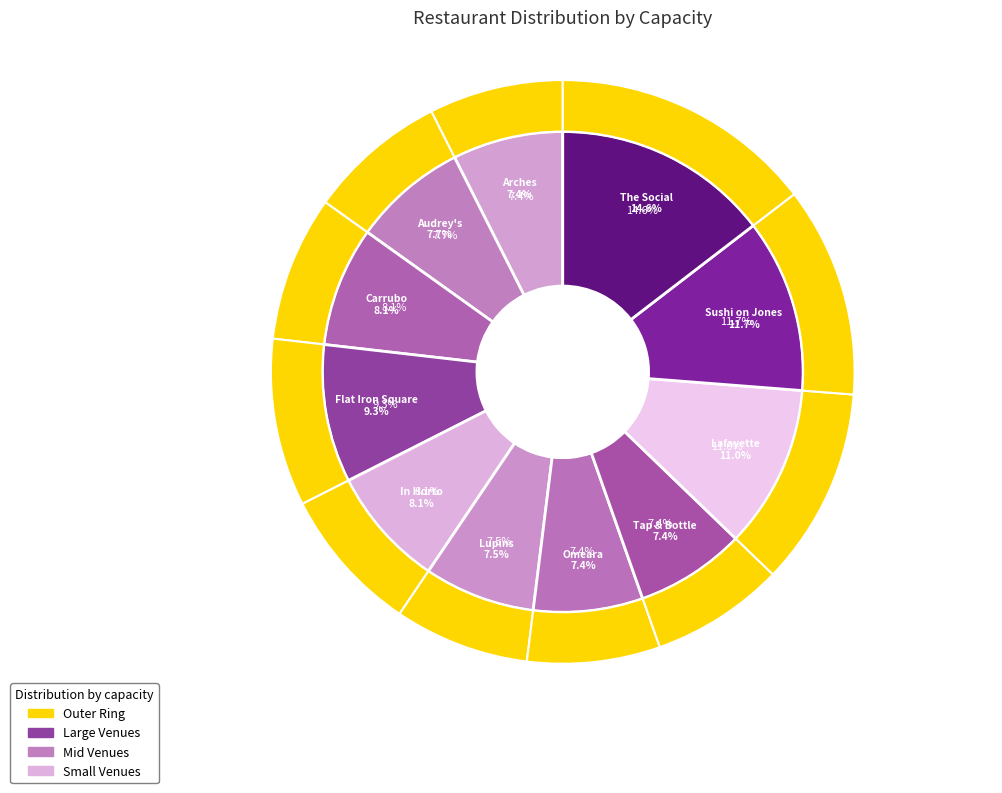

Which slice is the smallest?

Omeara